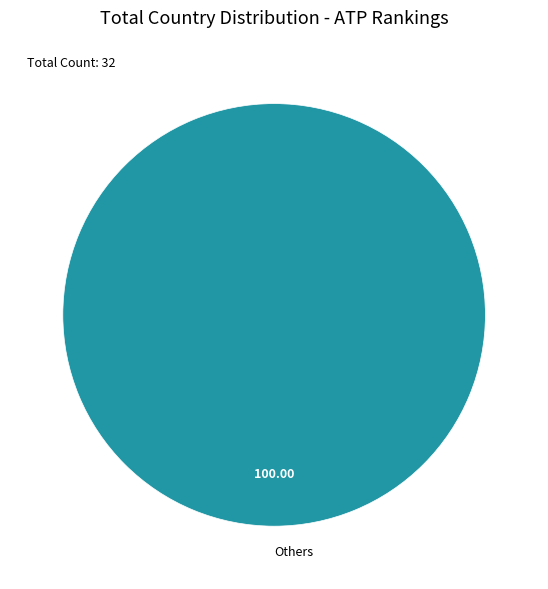

Which category accounts for the majority?

Others